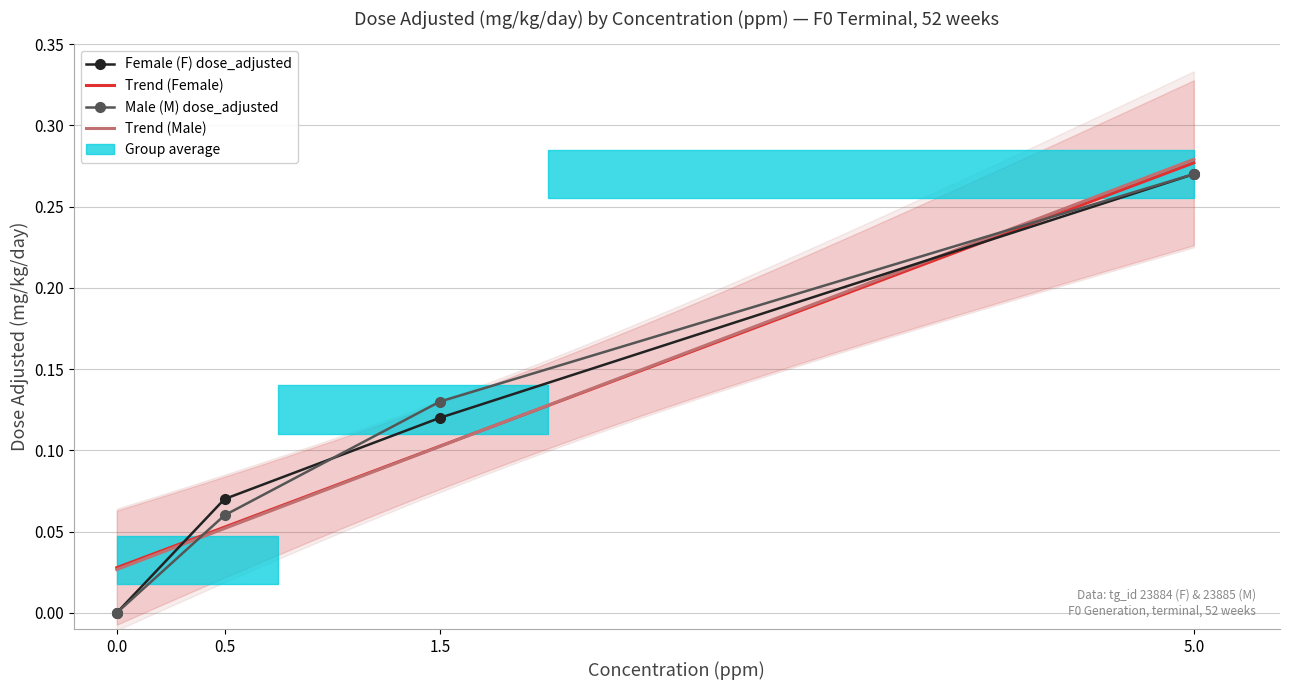

How many categories are shown in the chart?

4